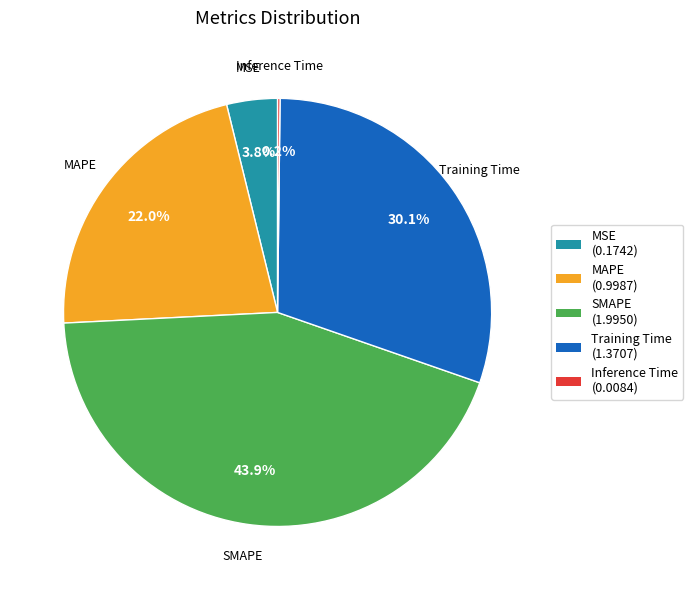

Does MAPE account for over 50% of the chart?

No